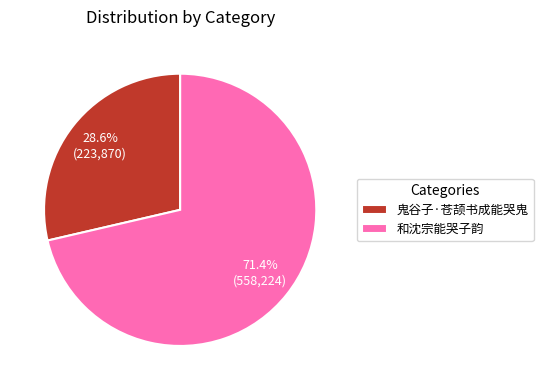

Count the number of slices in the pie.

2